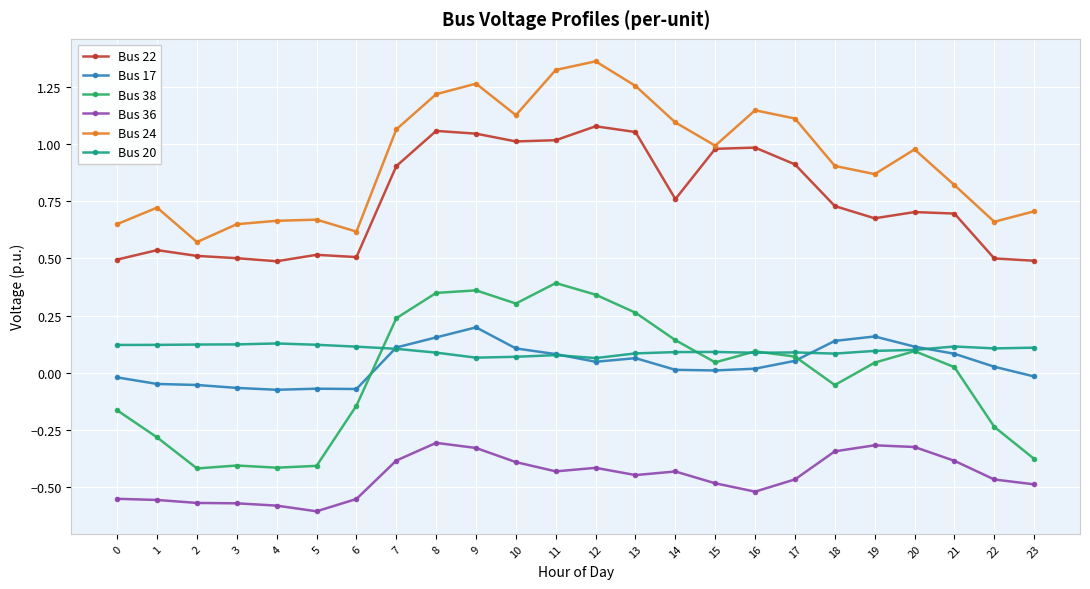

Is it true that Bus 38 equals 0.3 at 10?

True